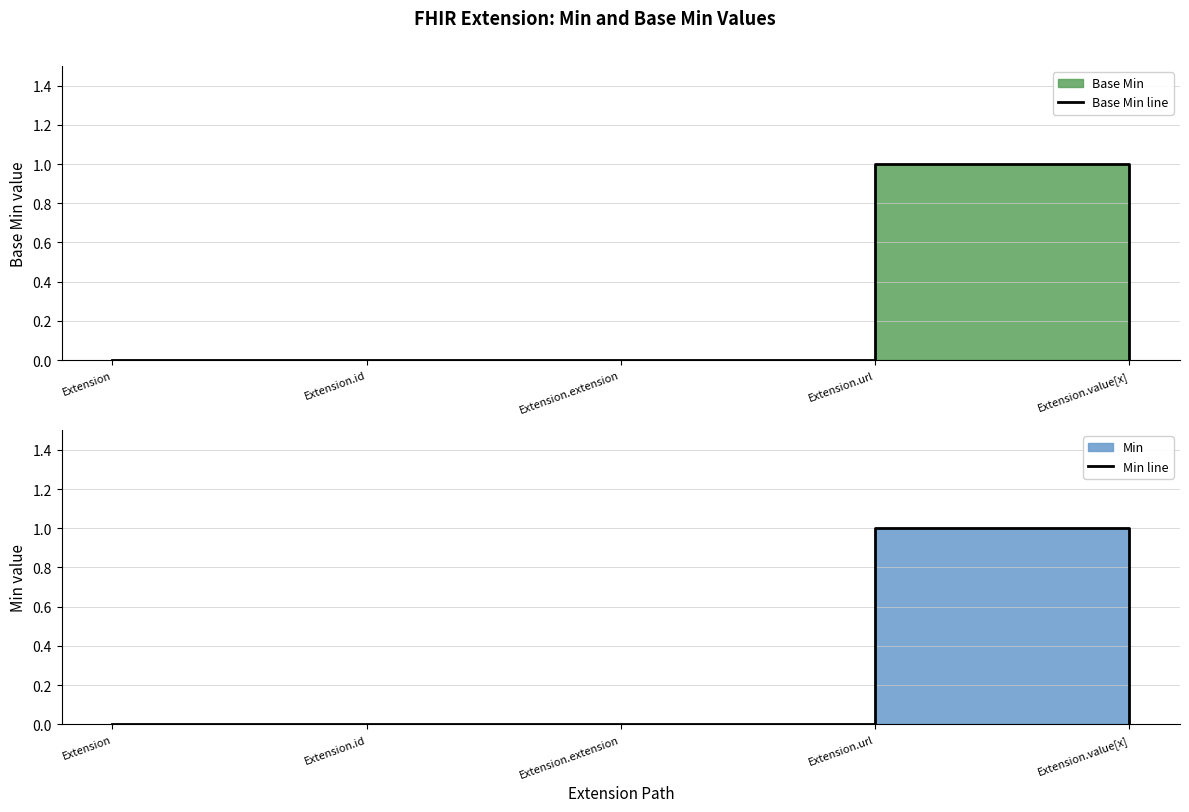

The value of Min line at Extension.id is 0. True or false?

False